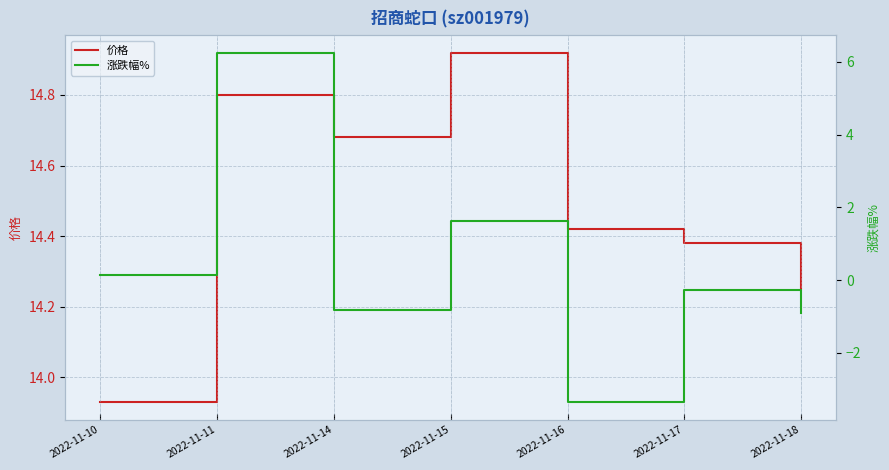

At how many categories does at least one series exceed -2?

7